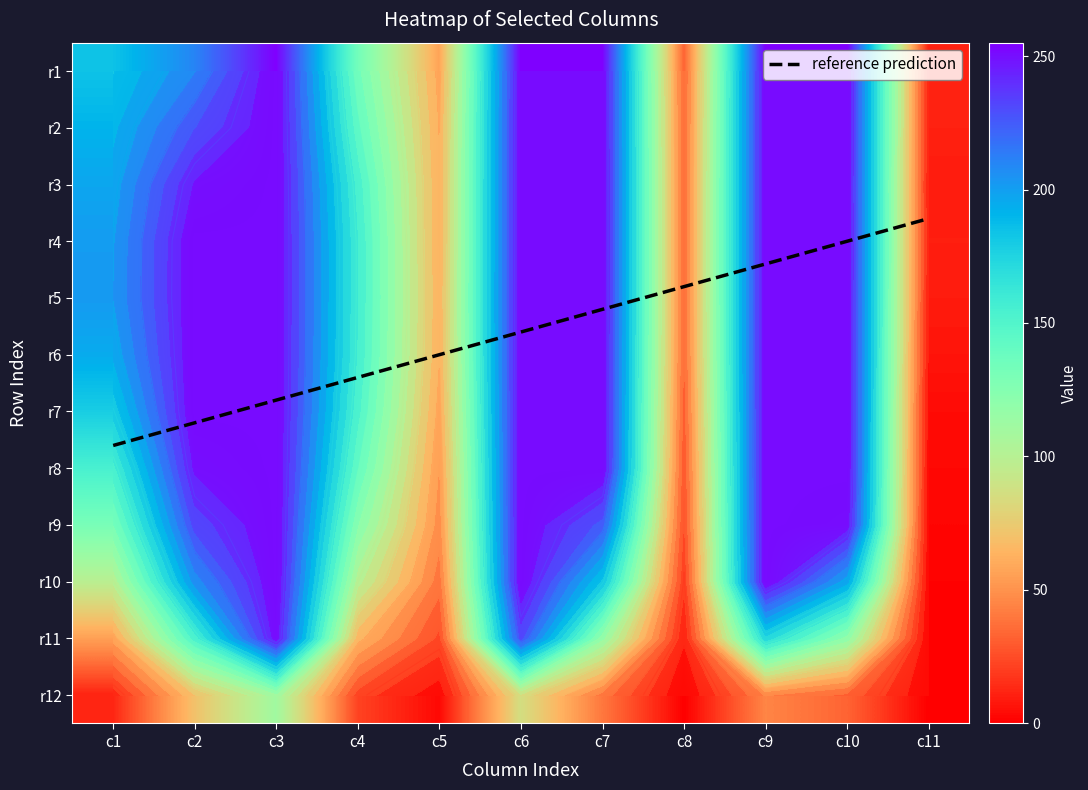

Where is 10 nearest to the value 144?

10